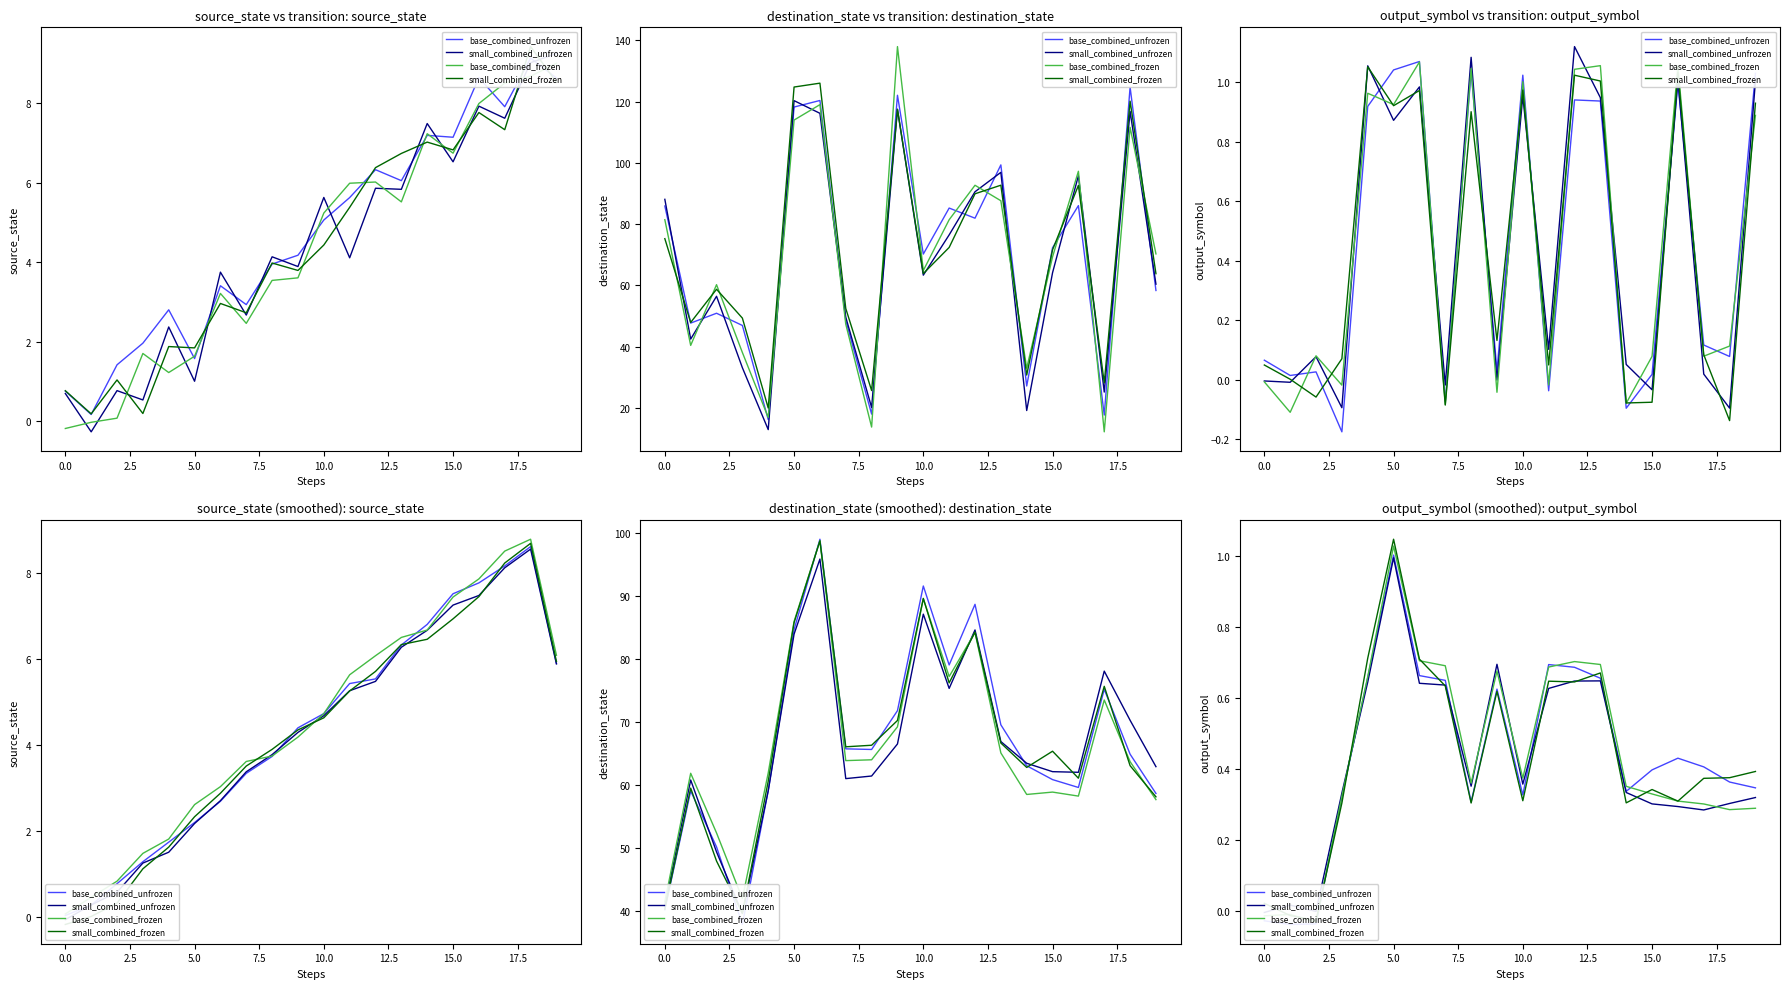

What is the label of the 14th point from the left?

13